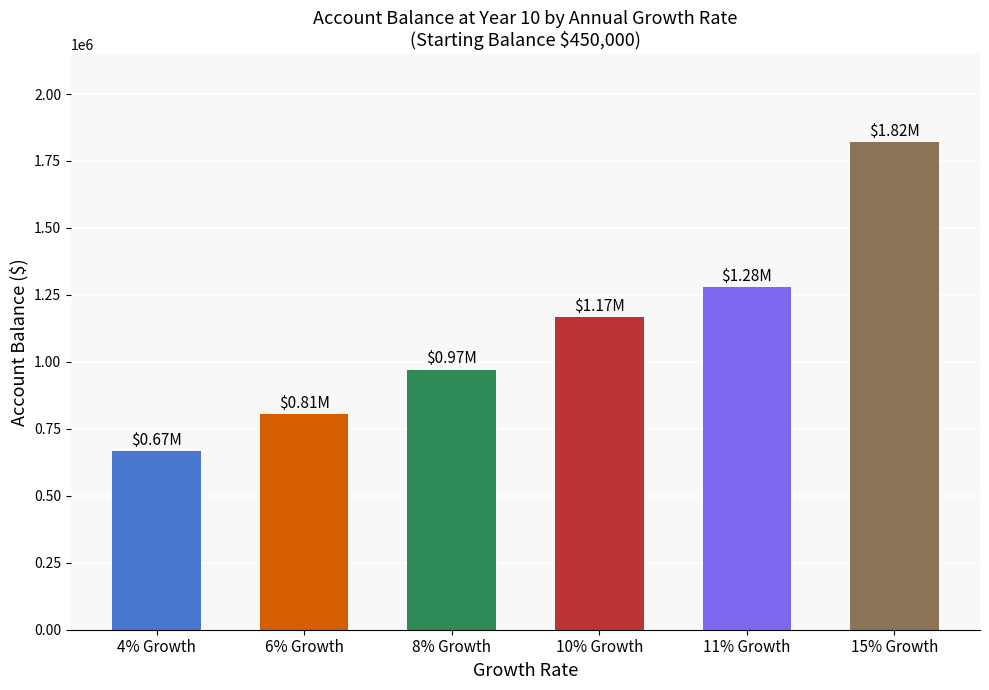

List the labels in order of value, smallest first.

4% Growth, 6% Growth, 8% Growth, 10% Growth, 11% Growth, 15% Growth